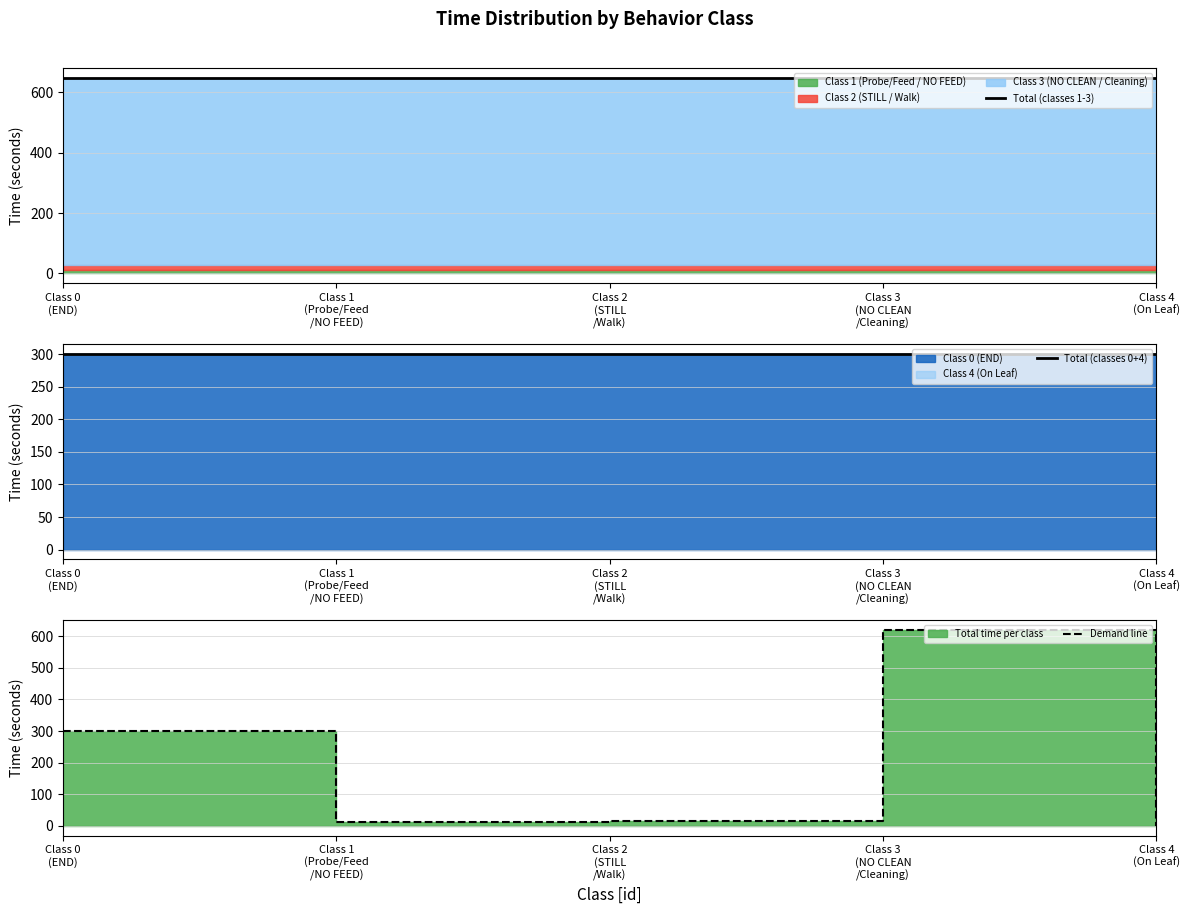

List the labels in order of Total (classes 1-3) value, smallest first.

Class 0
(END), Class 1
(Probe/Feed
/NO FEED), Class 2
(STILL
/Walk), Class 3
(NO CLEAN
/Cleaning), Class 4
(On Leaf)